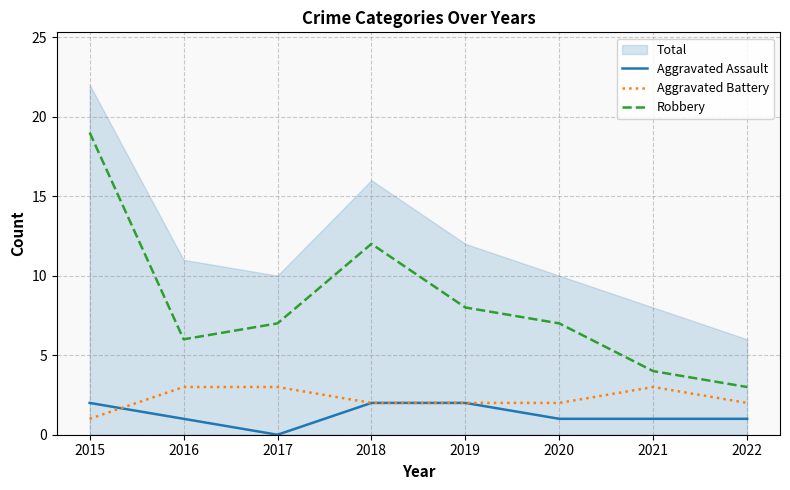

Between 2019 and 2022, which series saw the biggest shift?

Robbery